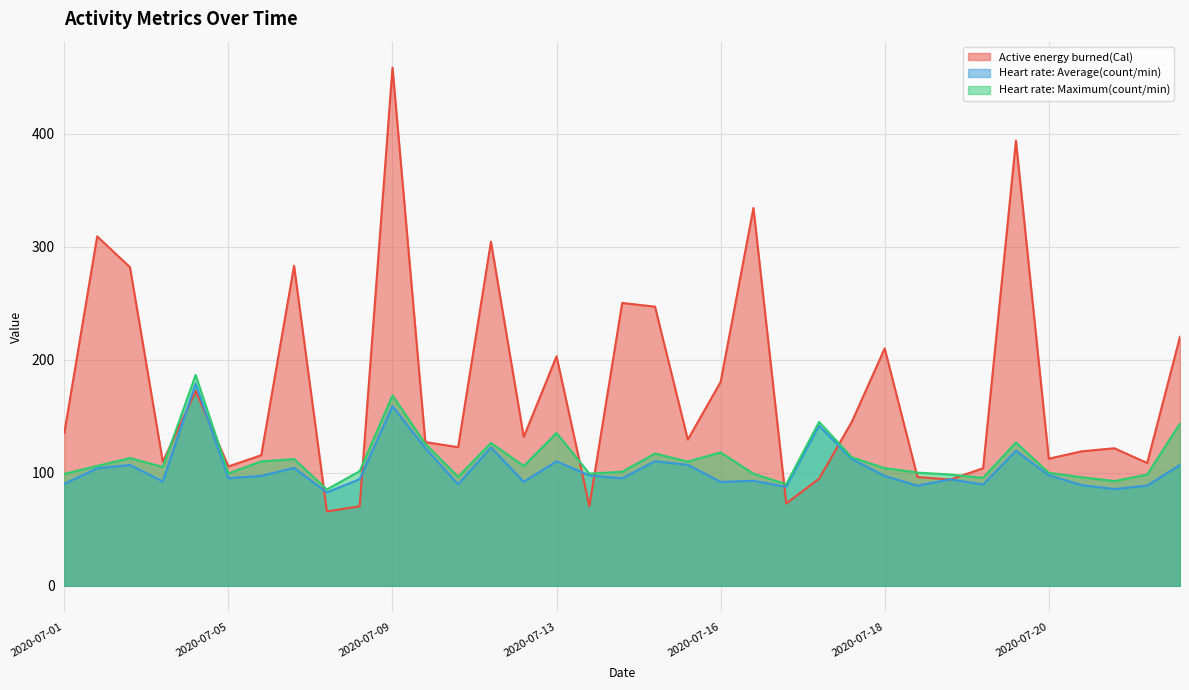

Where do Active energy burned(Cal) and Heart rate: Maximum(count/min) first cross each other?

2020-07-03 and 2020-07-03